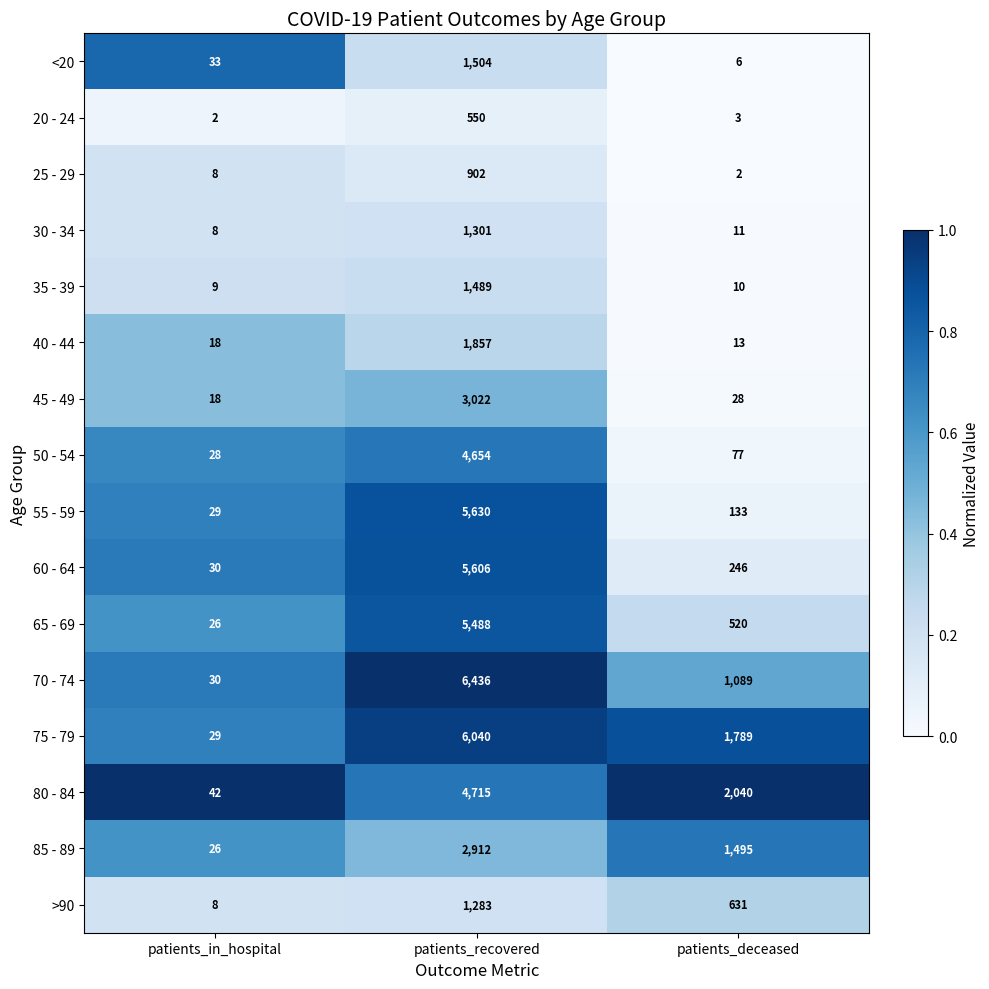

At which label is 40 - 44 closest to 935?

patients_in_hospital